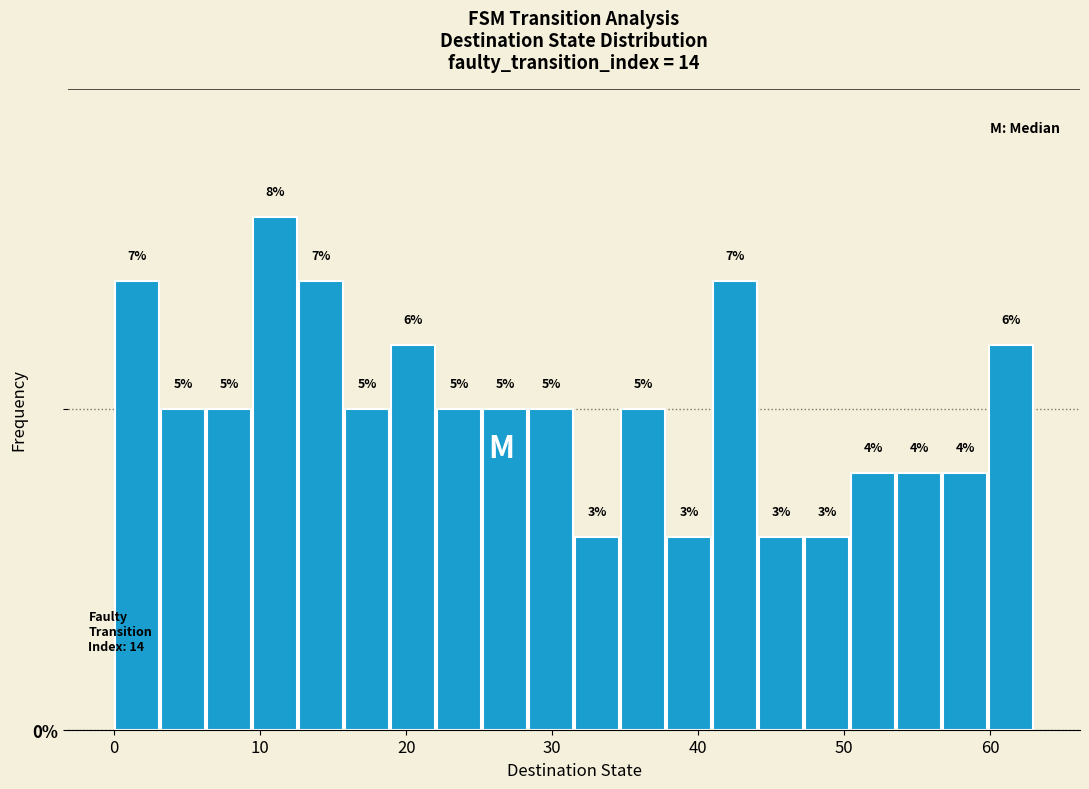

Read against the x-axis, roughly where is the centre of the tallest bar?

11